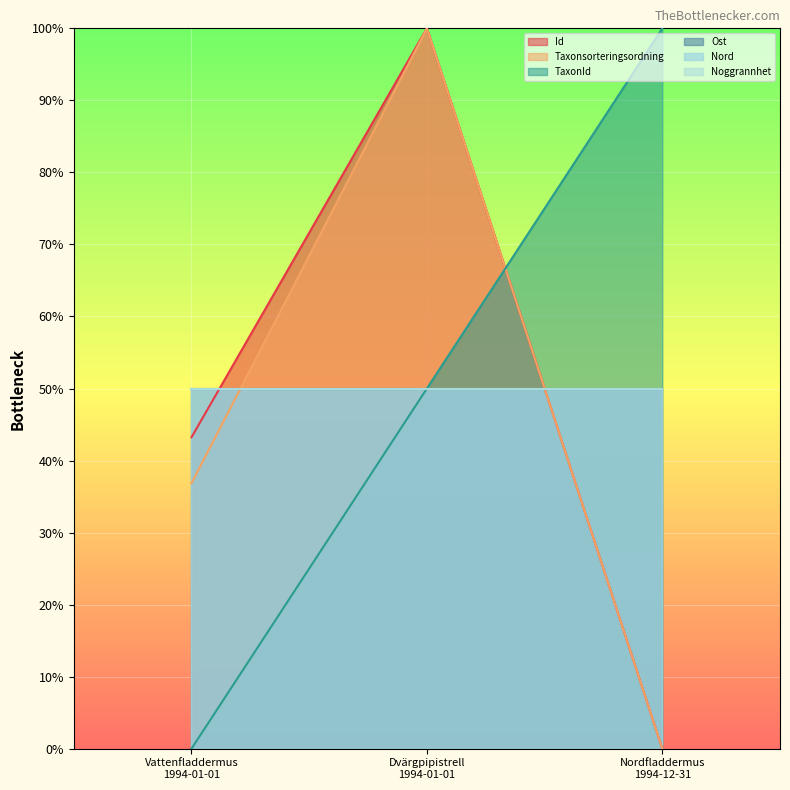

What is the sum of all Id values?

143.2